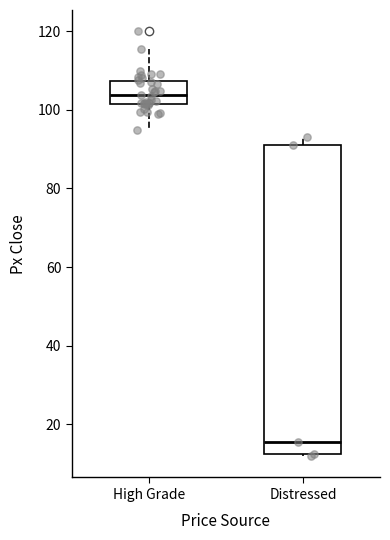

Comparing the boxes themselves (not the whiskers), which one is the tallest?

Distressed